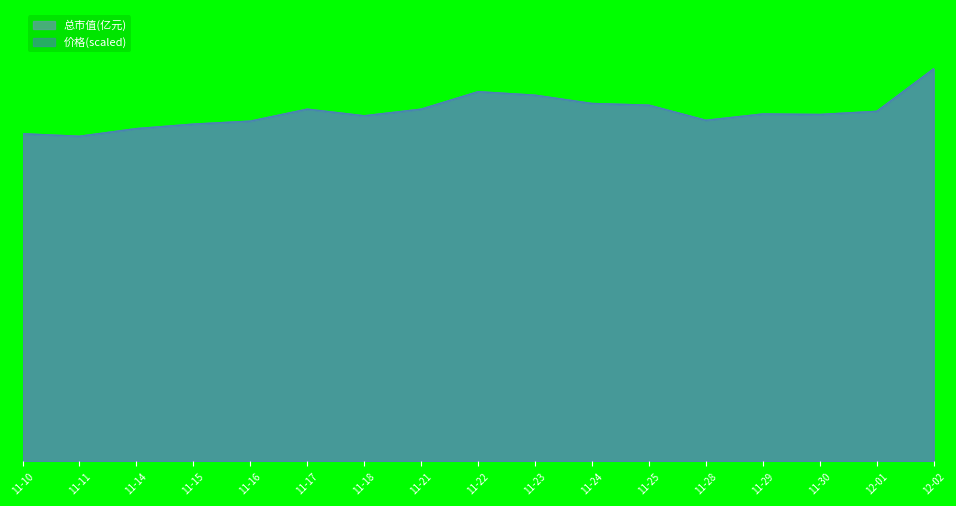

Does the chart display data point markers on the line(s)?

No